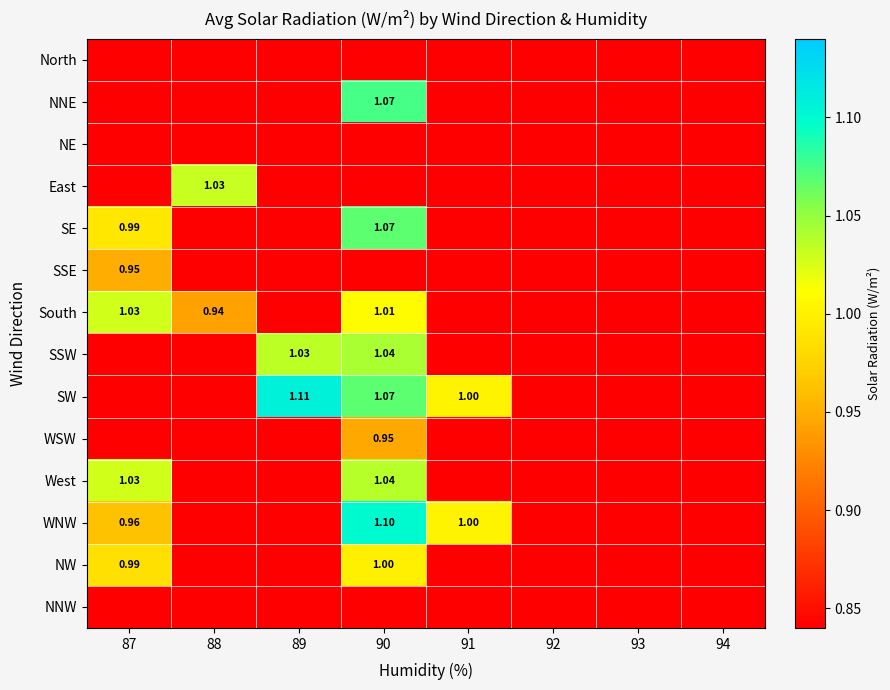

At 92, list the series in order from smallest to largest.

North, NNE, NE, East, SE, SSE, South, SSW, SW, WSW, West, WNW, NW, NNW